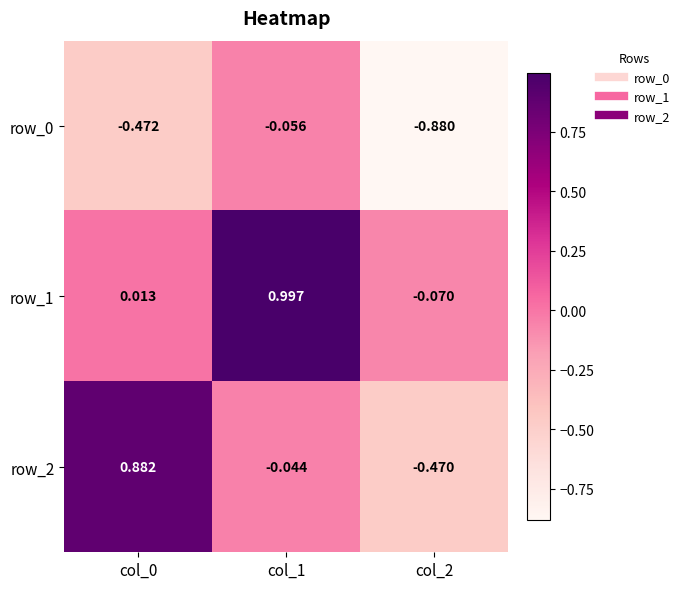

What is the average value of the row_1 series?

0.3